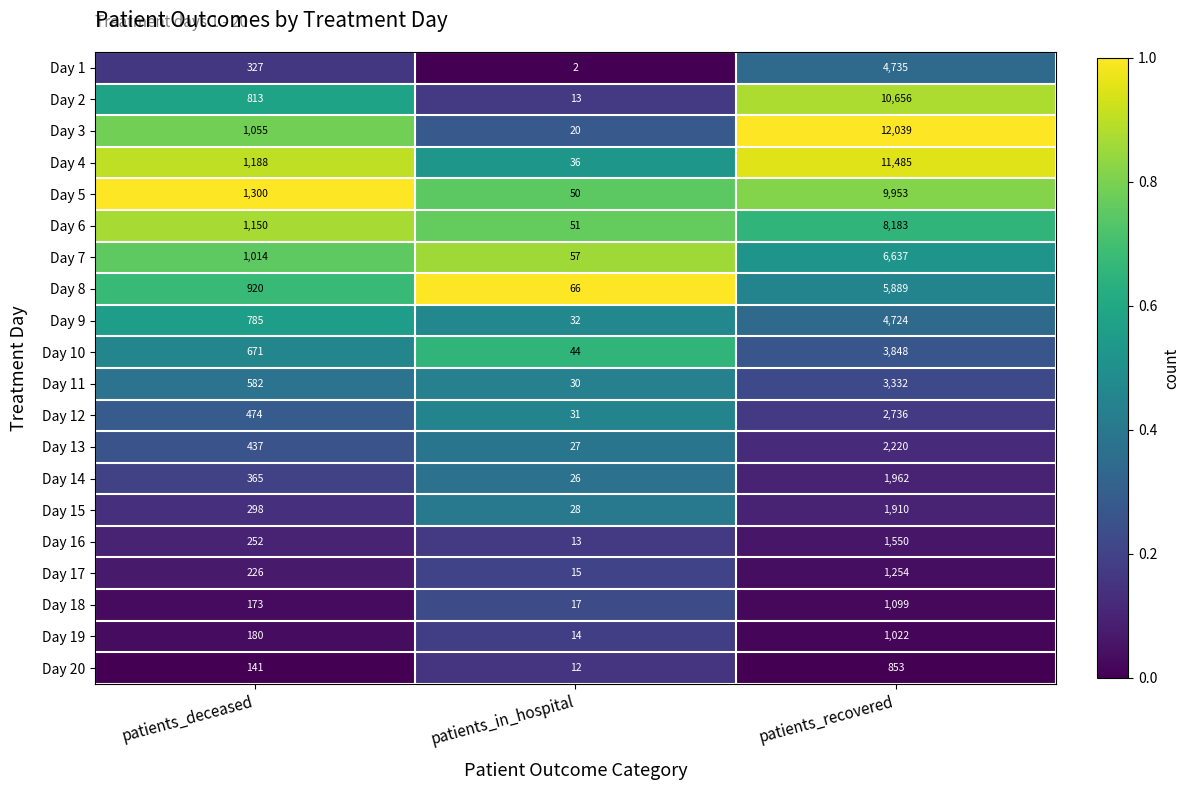

List the labels in order of Day 4 value, largest first.

patients_recovered, patients_deceased, patients_in_hospital